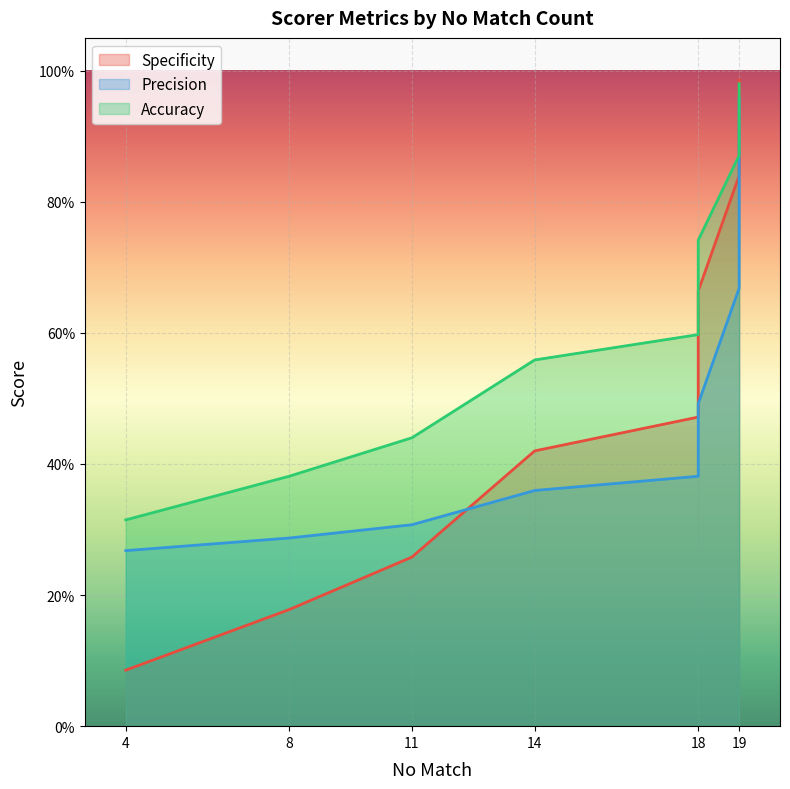

True or false: Precision has more than 0 interior local peaks.

False